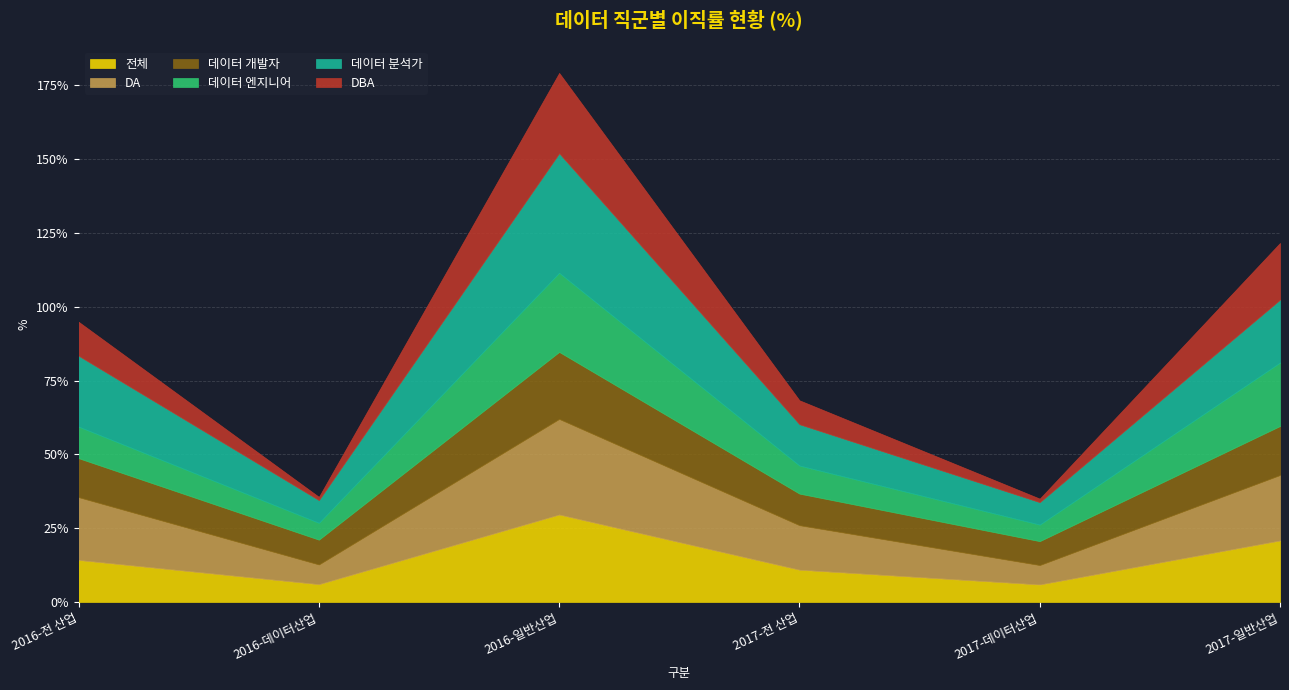

How many intersections are there between 데이터 분석가 and DA?

3